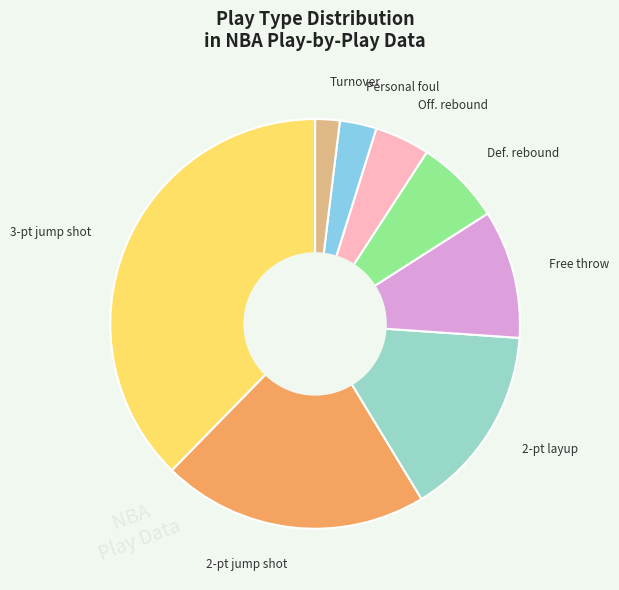

Count the number of slices in the pie.

8